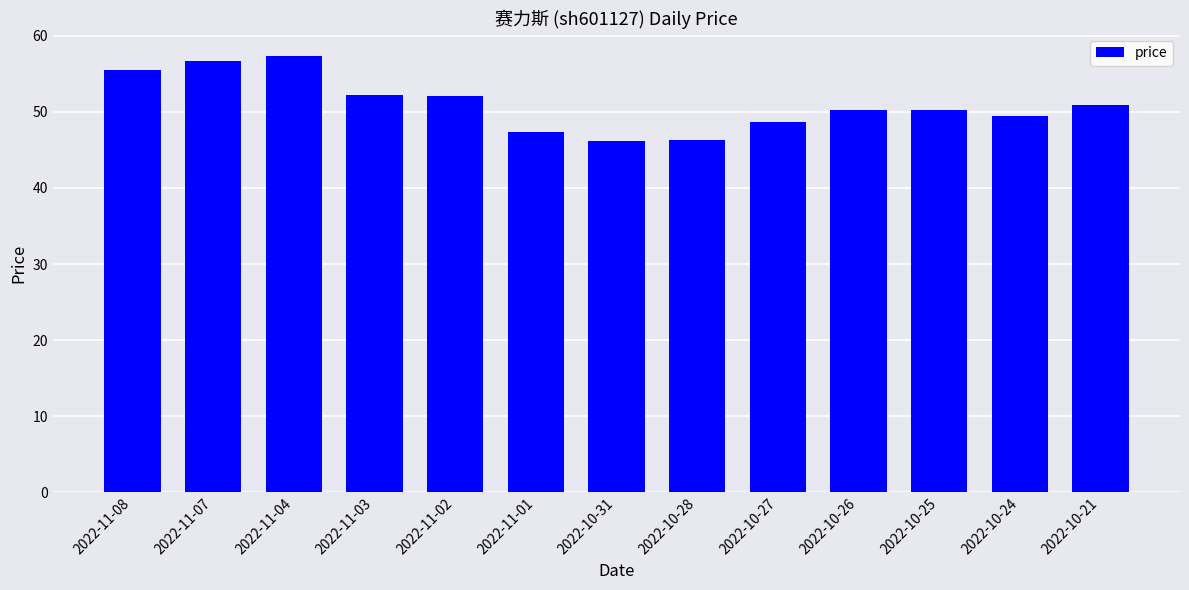

Which has a higher value, 2022-10-28 or 2022-10-26?

2022-10-26